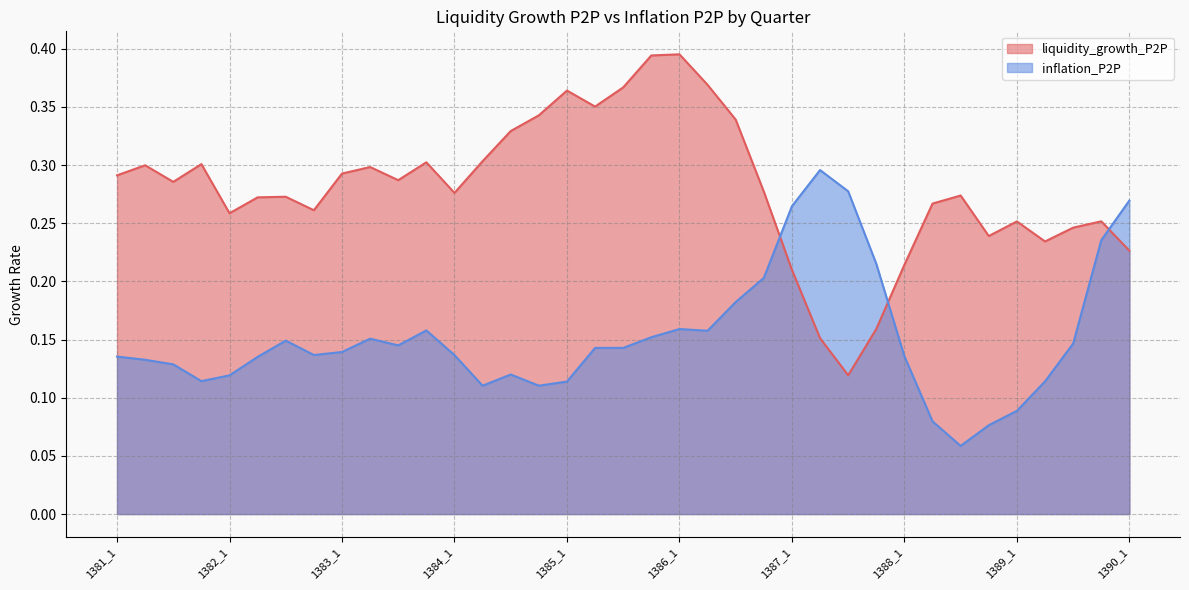

What is the minimum value shown in the chart?

0.1